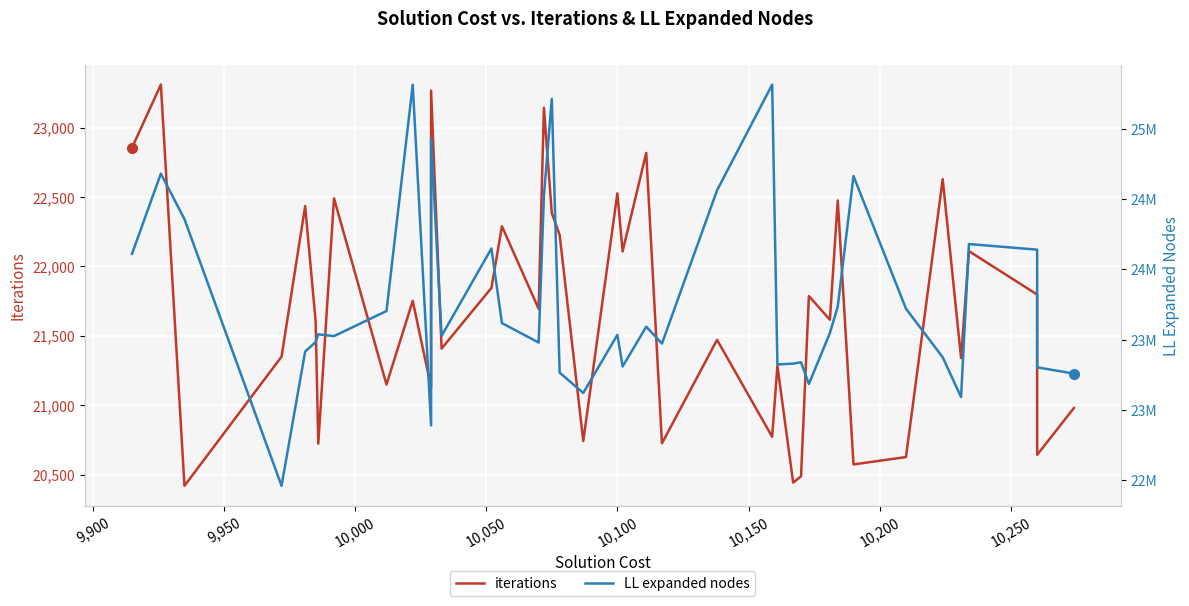

The iterations series shows 7718 at 38. True or false?

False